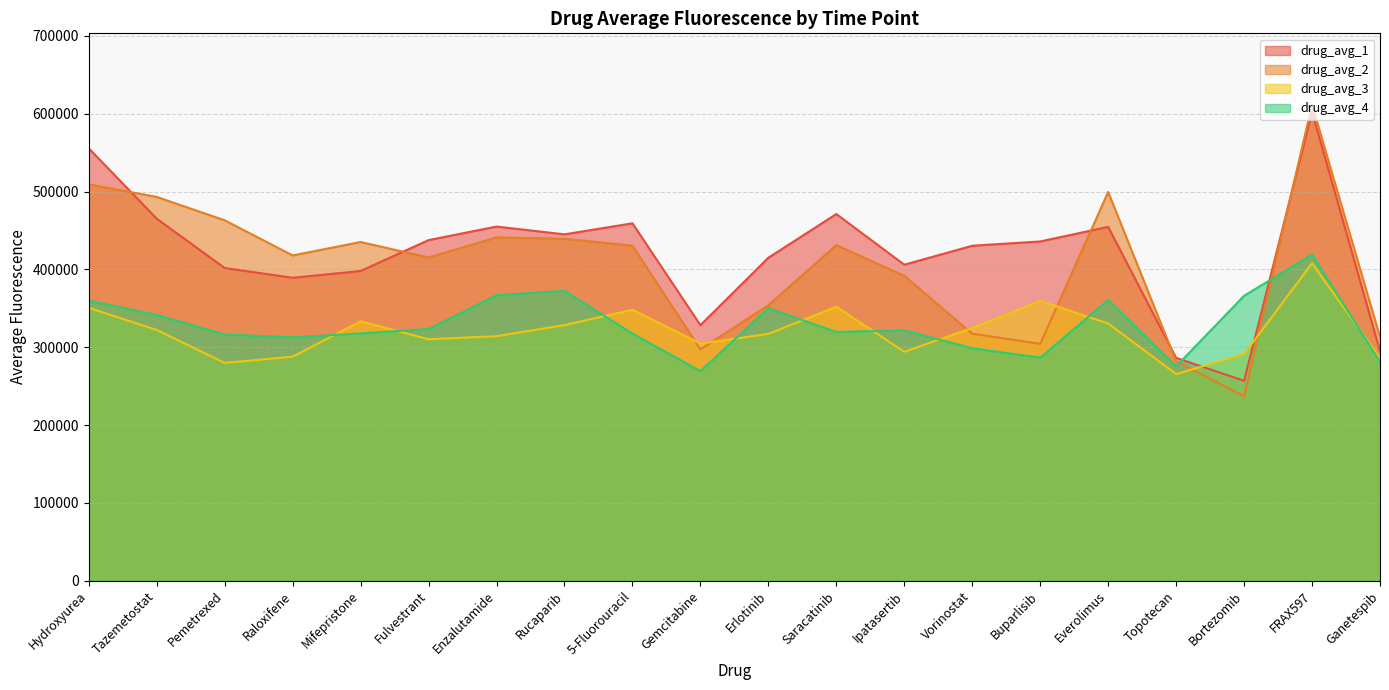

Where is drug_avg_3 nearest to the value 336687?

Mifepristone